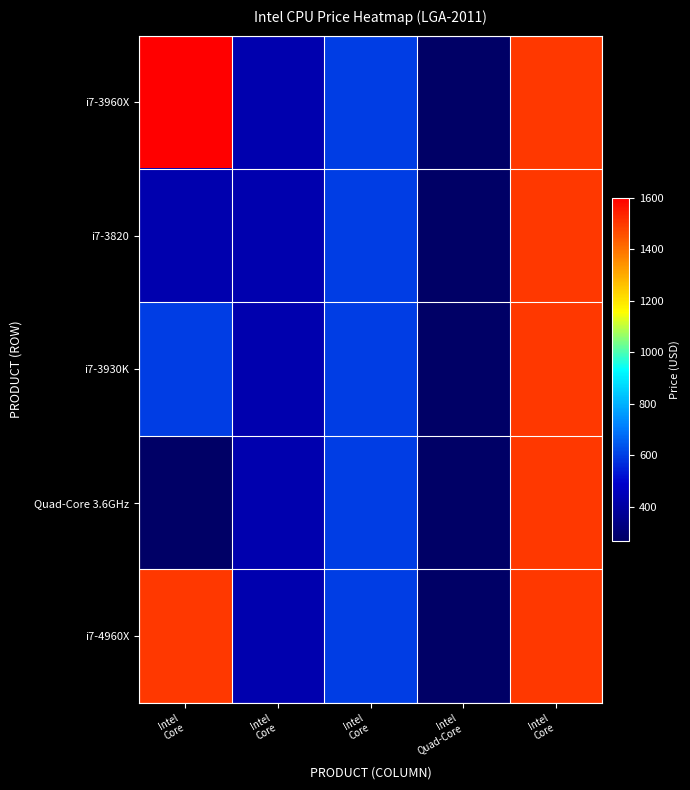

Which series has the largest range (max minus min)?

i7-3960X